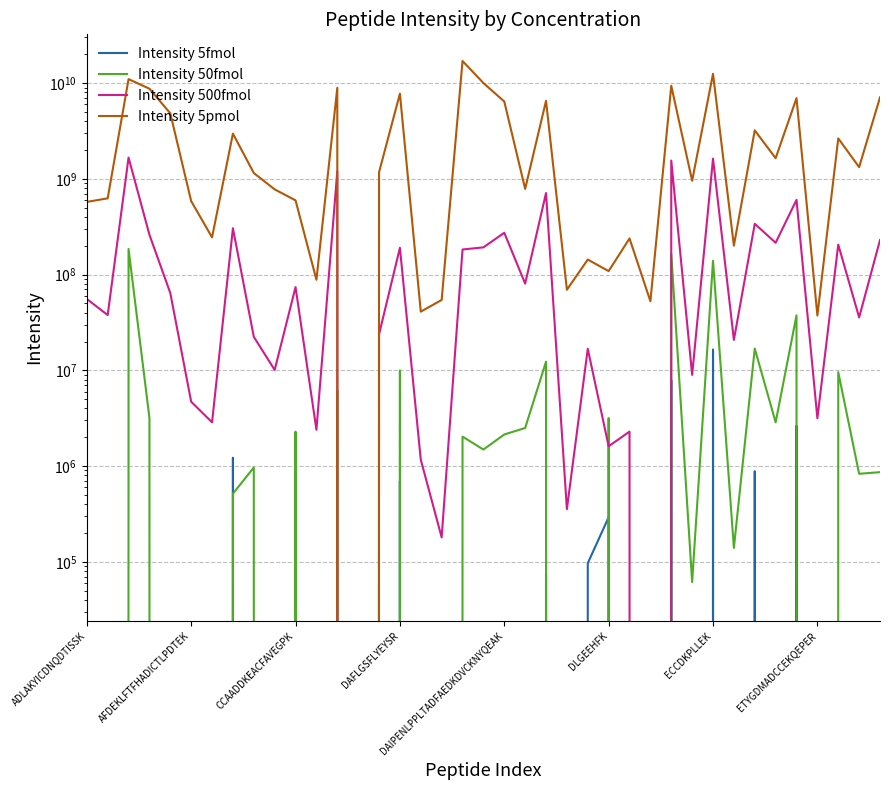

Reading left to right, extract all data points from this chart.

Intensity 5fmol: 0.0	0.0	0.0	0.0	0.0	0.0	0.0	1222553.3	0.0	0.0	45936.7	0.0	0.0	0.0	0.0	695780.0	0.0	0.0	0.0	0.0	0.0	0.0	74633.3	0.0	96873.3	292320.0	0.0	0.0	7917000.0	0.0	16519666.7	0.0	883986.7	0.0	2639233.3	0.0	0.0	0.0	0.0
Intensity 50fmol: 930383.3	0.0	185343333.3	3188700.0	0.0	0.0	0.0	515756.7	966700.0	0.0	2288366.7	0.0	6179366.7	0.0	0.0	9981433.3	0.0	0.0	2031966.7	1489176.7	2141256.7	2500633.3	12317333.3	0.0	0.0	3169333.3	0.0	0.0	165366666.7	61500.0	139763333.3	139913.3	16895666.7	2866533.3	37565666.7	0.0	9588000.0	831443.3	864500.0
Intensity 500fmol: 55717333.3	37821666.7	1669000000.0	261083333.3	64193000.0	4706300.0	2866666.7	305070000.0	22415000.0	10103266.7	74147000.0	2398500.0	1202700000.0	0.0	23761666.7	190693333.3	1166413.3	180060.0	183053333.3	192643333.3	273680000.0	80592666.7	711010000.0	355236.7	16787333.3	1612200.0	2292366.7	0.0	1555033333.3	8975633.3	1627833333.3	20812333.3	339593333.3	215170000.0	603743333.3	3162600.0	205800000.0	35734666.7	229563333.3
Intensity 5pmol: 574826666.7	626533333.3	11016666666.7	8745766666.7	4838333333.3	585420000.0	245040000.0	2969766666.7	1151613333.3	776936666.7	596740000.0	88355000.0	8941800000.0	0.0	1173400000.0	7764500000.0	41061333.3	54371333.3	17036666666.7	10030800000.0	6429093333.3	786350000.0	6542366666.7	69533000.0	143623333.3	108838533.3	238706666.7	52709666.7	9383533333.3	956156666.7	12503666666.7	200786666.7	3211700000.0	1644600000.0	6970933333.3	37419333.3	2648266666.7	1326200000.0	7098700000.0